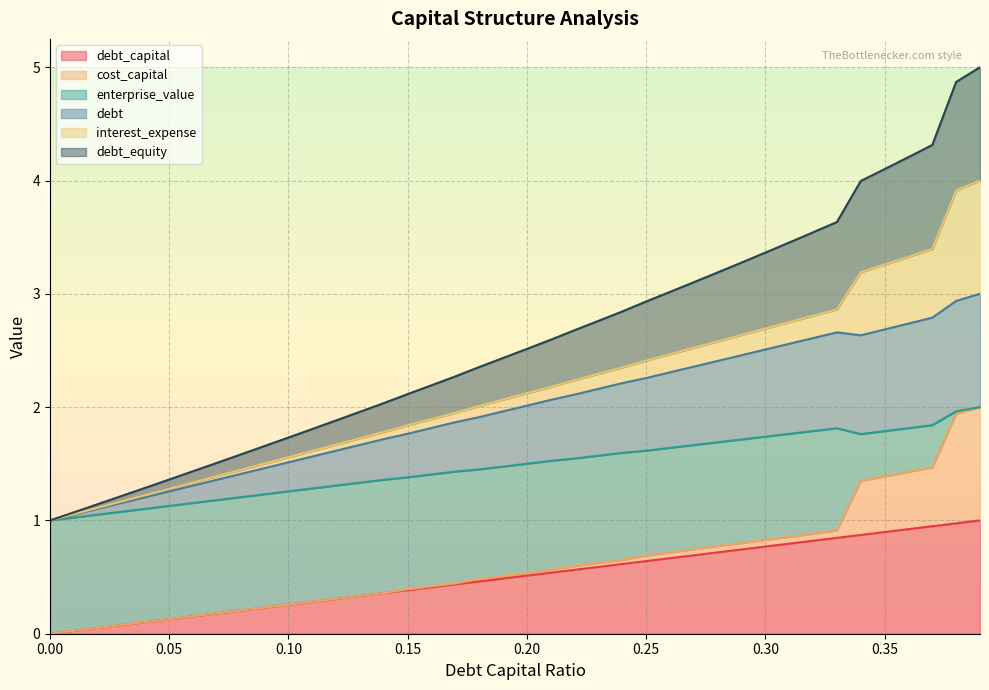

What is the label of the 32nd point from the right?

0.08